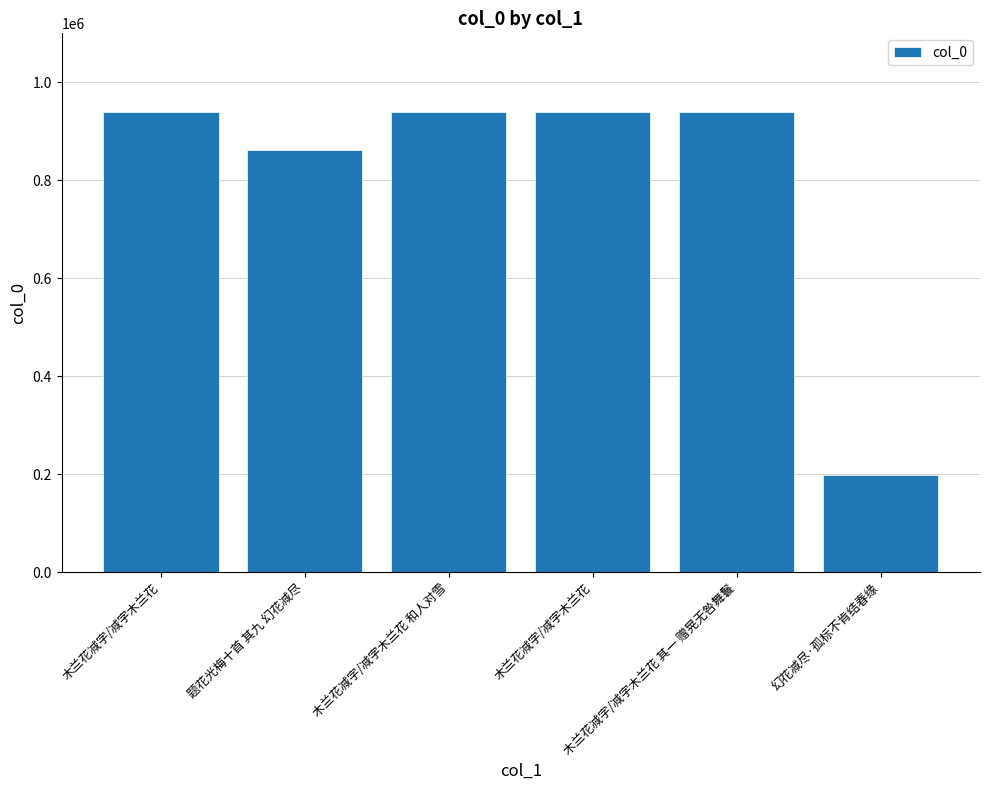

How many series are shown in this chart?

1